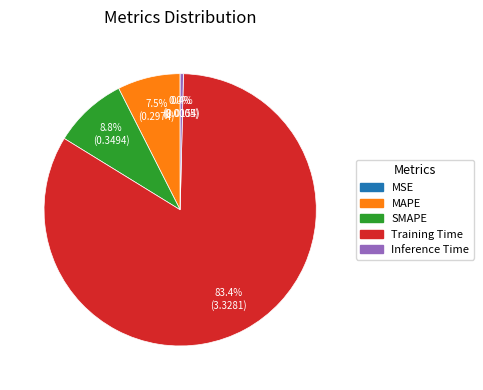

Which has a higher value, MAPE or Inference Time?

MAPE